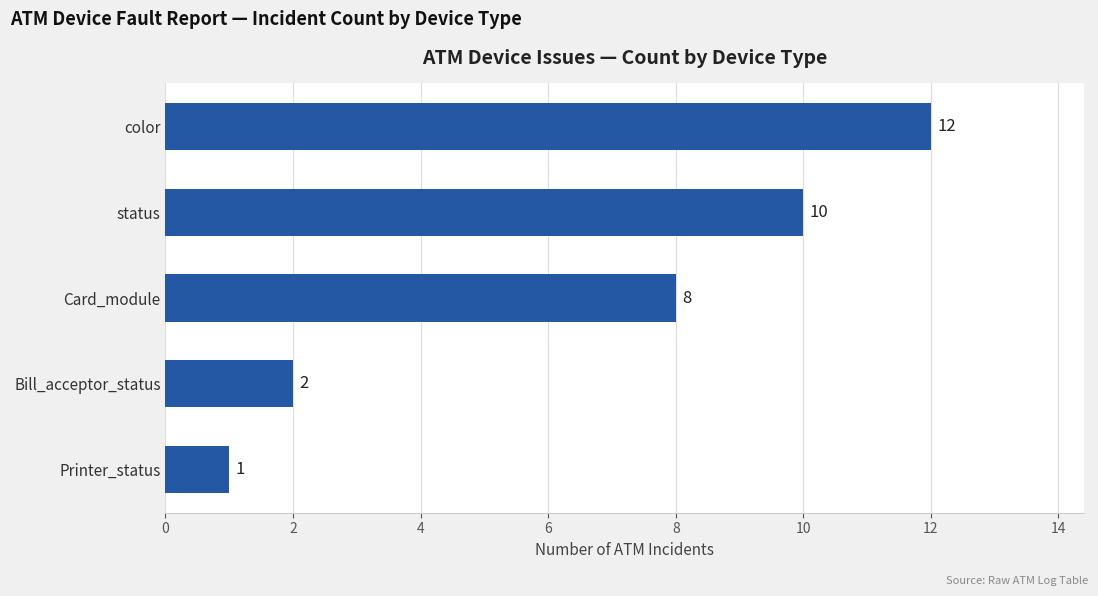

Is it true that the value at color is 8?

False